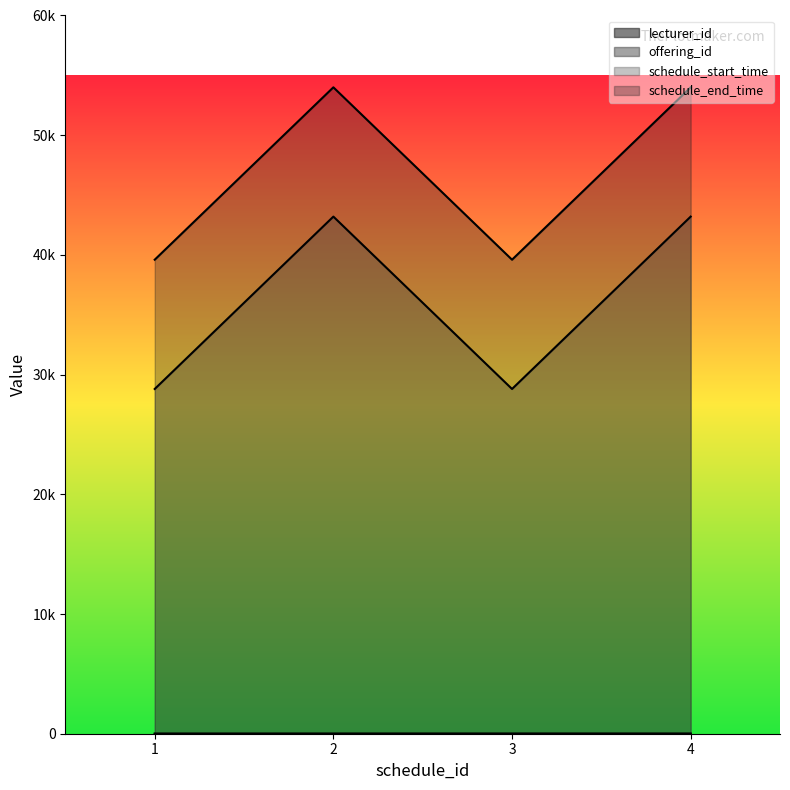

The value of schedule_end_time at 2 is 54000. True or false?

True